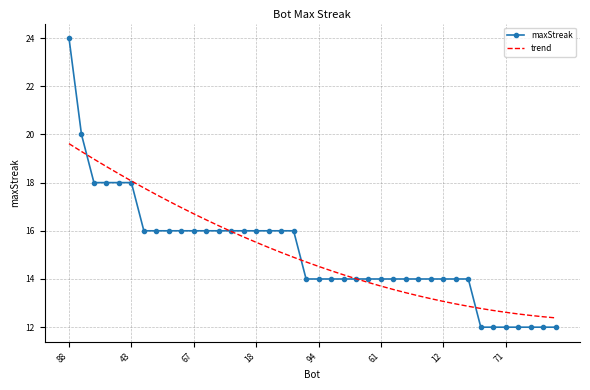

Count the number of data series in this chart.

2